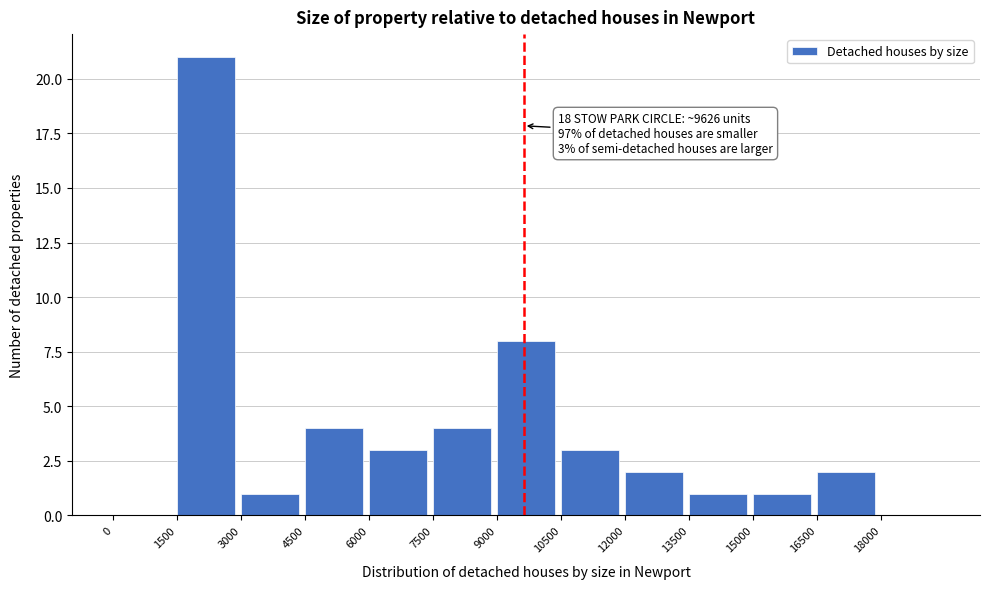

Over which range of the x-axis is the bar tallest?

1500 to 3000